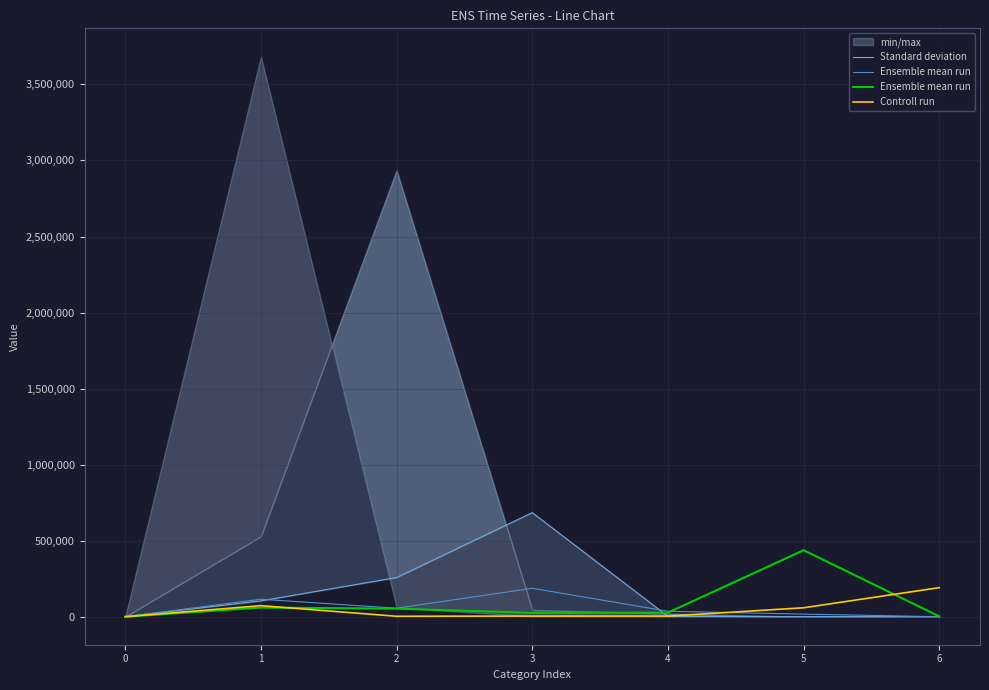

True or false: Controll run has more than 0 points higher than both neighbors.

True